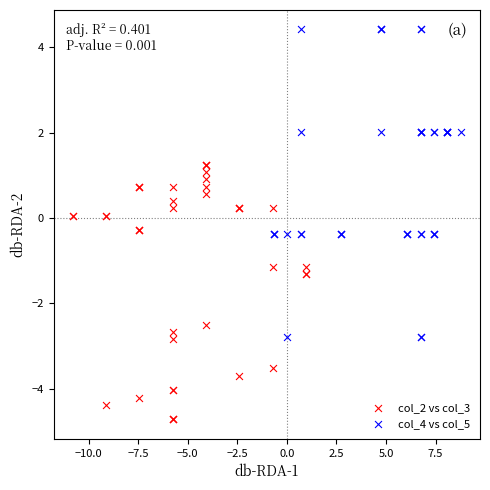

Which series has the widest spread of Y values?

col_4 vs col_5